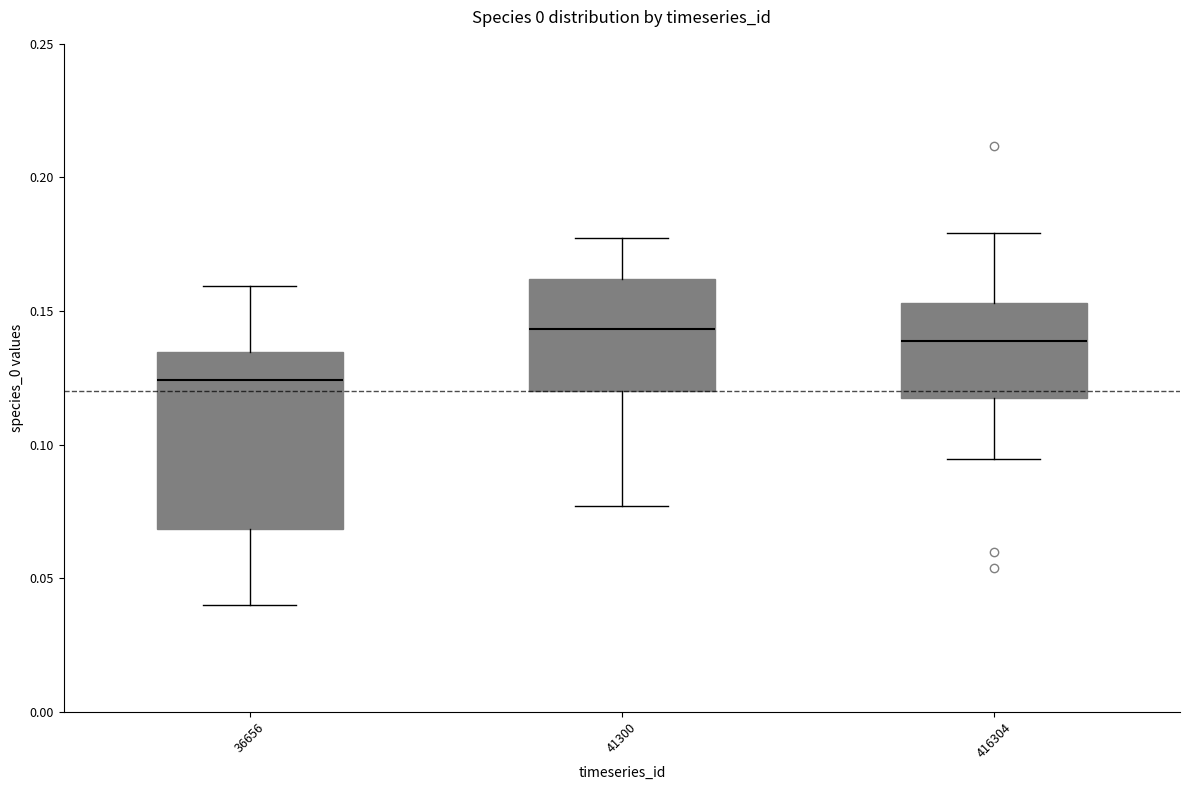

Reading left to right, transcribe this box plot: for each box, give where its median line is, the range the box spans, and where its two whiskers end, as read against the y-axis. The values are not printed on the chart, so give them approximately, as read against the axis.

36656: median 0.125, box 0.070 to 0.135, whiskers 0.040 to 0.160
41300: median 0.145, box 0.120 to 0.160, whiskers 0.075 to 0.175
416304: median 0.140, box 0.120 to 0.155, whiskers 0.095 to 0.180